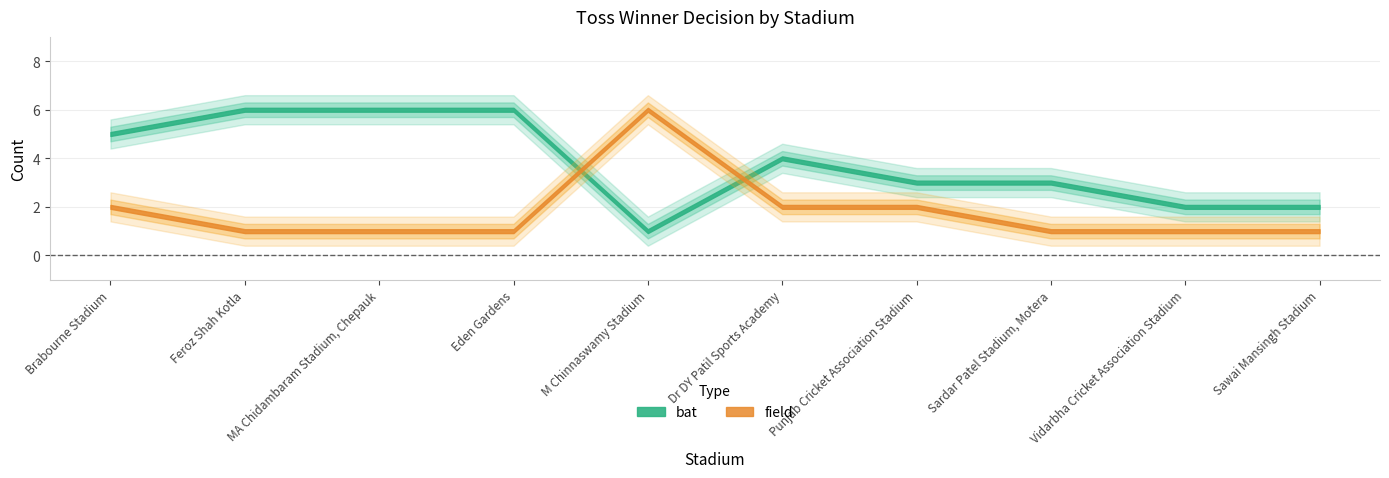

Is the value of field at Dr DY Patil Sports Academy greater than the value of bat at Sawai Mansingh Stadium?

No